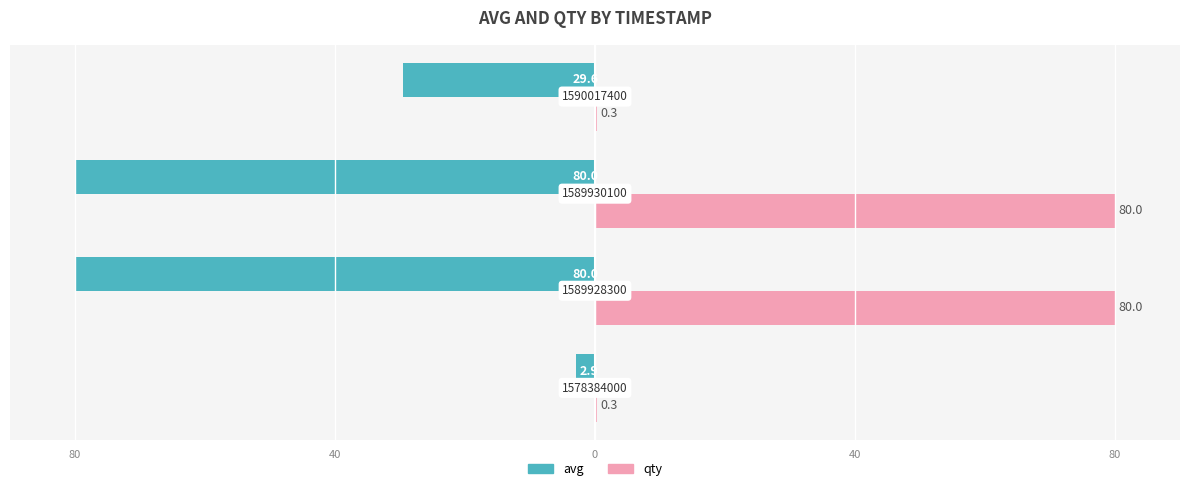

What are all the series names shown in the legend?

avg, qty